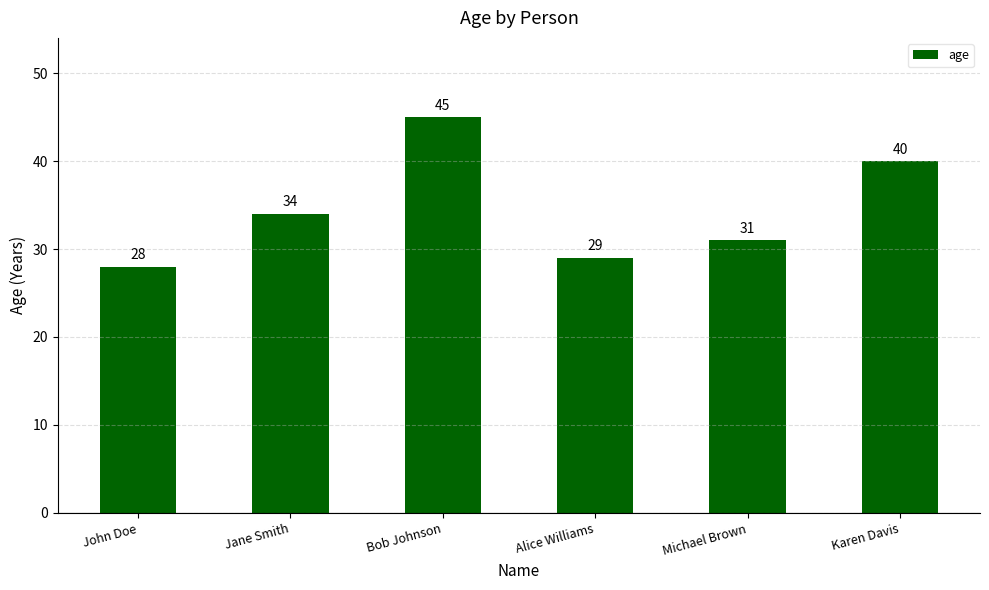

Rank the categories by value from highest to lowest.

Bob Johnson, Karen Davis, Jane Smith, Michael Brown, Alice Williams, John Doe